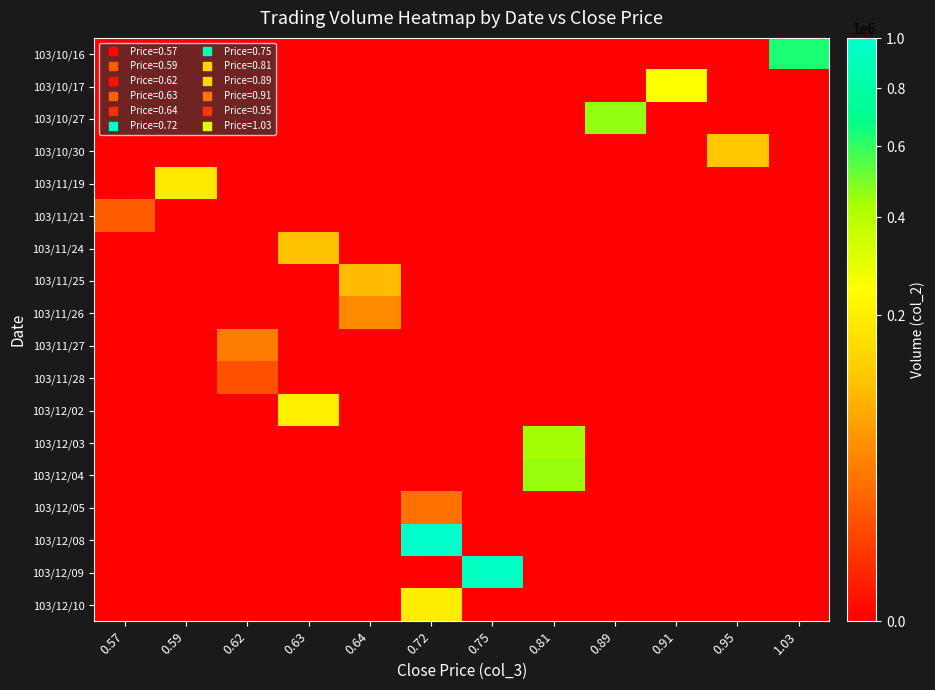

Reading right to left, transcribe all the data shown in this chart.

row_0: 1.03=637470	0.95=0	0.91=0	0.89=0	0.81=0	0.75=0	0.72=0	0.64=0	0.63=0	0.62=0	0.59=0	0.57=0
row_1: 1.03=0	0.95=0	0.91=248200	0.89=0	0.81=0	0.75=0	0.72=0	0.64=0	0.63=0	0.62=0	0.59=0	0.57=0
row_2: 1.03=0	0.95=0	0.91=0	0.89=461530	0.81=0	0.75=0	0.72=0	0.64=0	0.63=0	0.62=0	0.59=0	0.57=0
row_3: 1.03=0	0.95=114080	0.91=0	0.89=0	0.81=0	0.75=0	0.72=0	0.64=0	0.63=0	0.62=0	0.59=0	0.57=0
row_4: 1.03=0	0.95=0	0.91=0	0.89=0	0.81=0	0.75=0	0.72=0	0.64=0	0.63=0	0.62=0	0.59=188240	0.57=0
row_5: 1.03=0	0.95=0	0.91=0	0.89=0	0.81=0	0.75=0	0.72=0	0.64=0	0.63=0	0.62=0	0.59=0	0.57=17100
row_6: 1.03=0	0.95=0	0.91=0	0.89=0	0.81=0	0.75=0	0.72=0	0.64=0	0.63=106250	0.62=0	0.59=0	0.57=0
row_7: 1.03=0	0.95=0	0.91=0	0.89=0	0.81=0	0.75=0	0.72=0	0.64=100250	0.63=0	0.62=0	0.59=0	0.57=0
row_8: 1.03=0	0.95=0	0.91=0	0.89=0	0.81=0	0.75=0	0.72=0	0.64=45100	0.63=0	0.62=0	0.59=0	0.57=0
row_9: 1.03=0	0.95=0	0.91=0	0.89=0	0.81=0	0.75=0	0.72=0	0.64=0	0.63=0	0.62=36200	0.59=0	0.57=0
row_10: 1.03=0	0.95=0	0.91=0	0.89=0	0.81=0	0.75=0	0.72=0	0.64=0	0.63=0	0.62=11600	0.59=0	0.57=0
row_11: 1.03=0	0.95=0	0.91=0	0.89=0	0.81=0	0.75=0	0.72=0	0.64=0	0.63=205080	0.62=0	0.59=0	0.57=0
row_12: 1.03=0	0.95=0	0.91=0	0.89=0	0.81=438510	0.75=0	0.72=0	0.64=0	0.63=0	0.62=0	0.59=0	0.57=0
row_13: 1.03=0	0.95=0	0.91=0	0.89=0	0.81=451130	0.75=0	0.72=0	0.64=0	0.63=0	0.62=0	0.59=0	0.57=0
row_14: 1.03=0	0.95=0	0.91=0	0.89=0	0.81=0	0.75=0	0.72=28500	0.64=0	0.63=0	0.62=0	0.59=0	0.57=0
row_15: 1.03=0	0.95=0	0.91=0	0.89=0	0.81=0	0.75=0	0.72=1001820	0.64=0	0.63=0	0.62=0	0.59=0	0.57=0
row_16: 1.03=0	0.95=0	0.91=0	0.89=0	0.81=0	0.75=950240	0.72=0	0.64=0	0.63=0	0.62=0	0.59=0	0.57=0
row_17: 1.03=0	0.95=0	0.91=0	0.89=0	0.81=0	0.75=0	0.72=200670	0.64=0	0.63=0	0.62=0	0.59=0	0.57=0